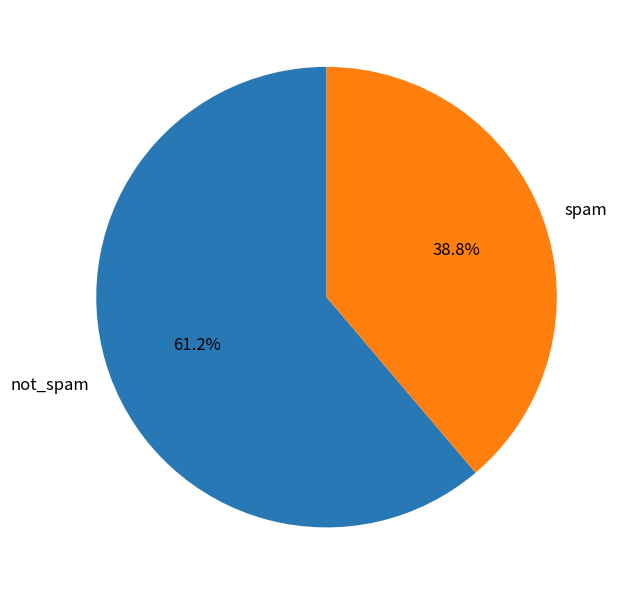

What is the smallest slice in the pie chart?

spam